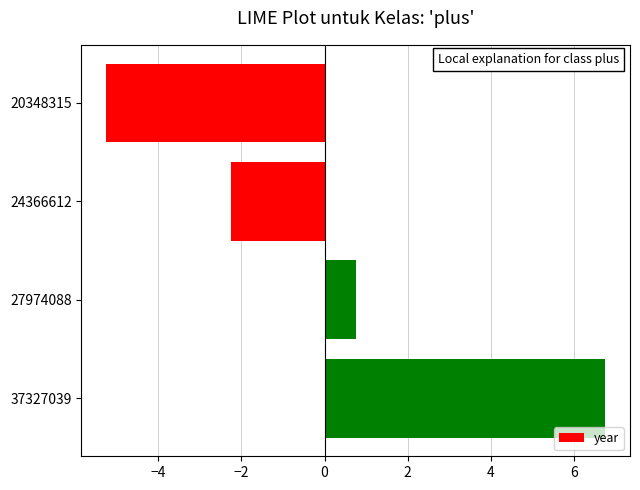

Are the bars grouped side by side (vs. stacked)?

No